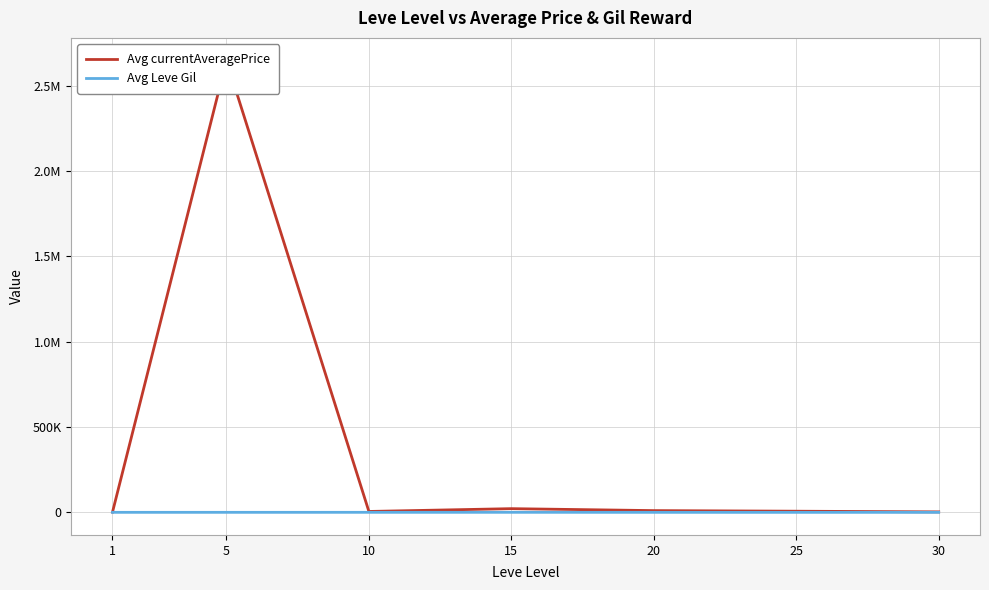

What is the value of the Avg Leve Gil point at the 5th from the left?

500.0